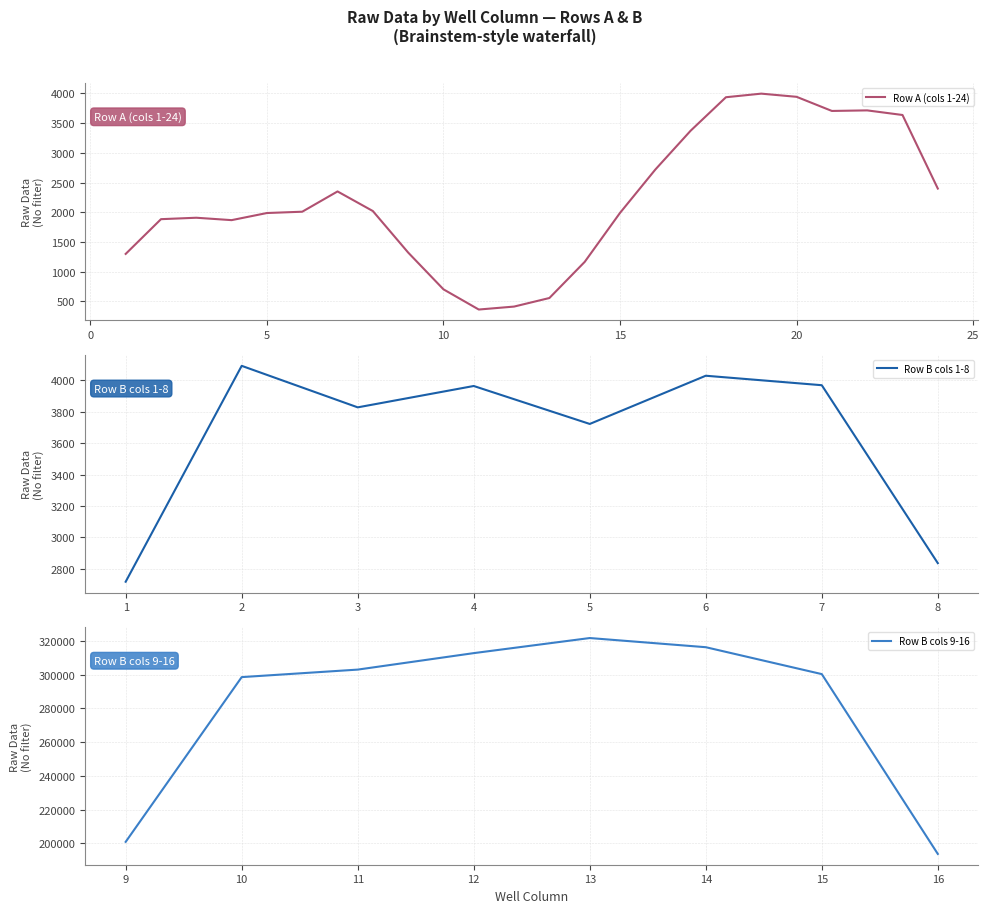

What is the maximum value for Row A (cols 1-24)?

3994.7